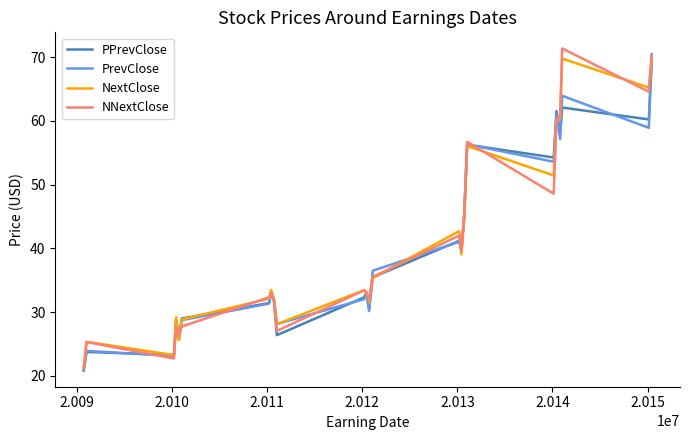

What is the minimum value shown in the chart?

20.8